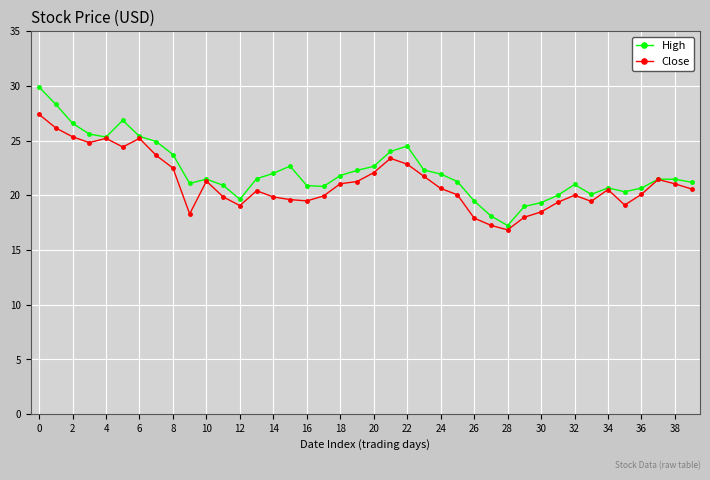

In Close, how many points are lower than both neighbors (excluding endpoints)?

8